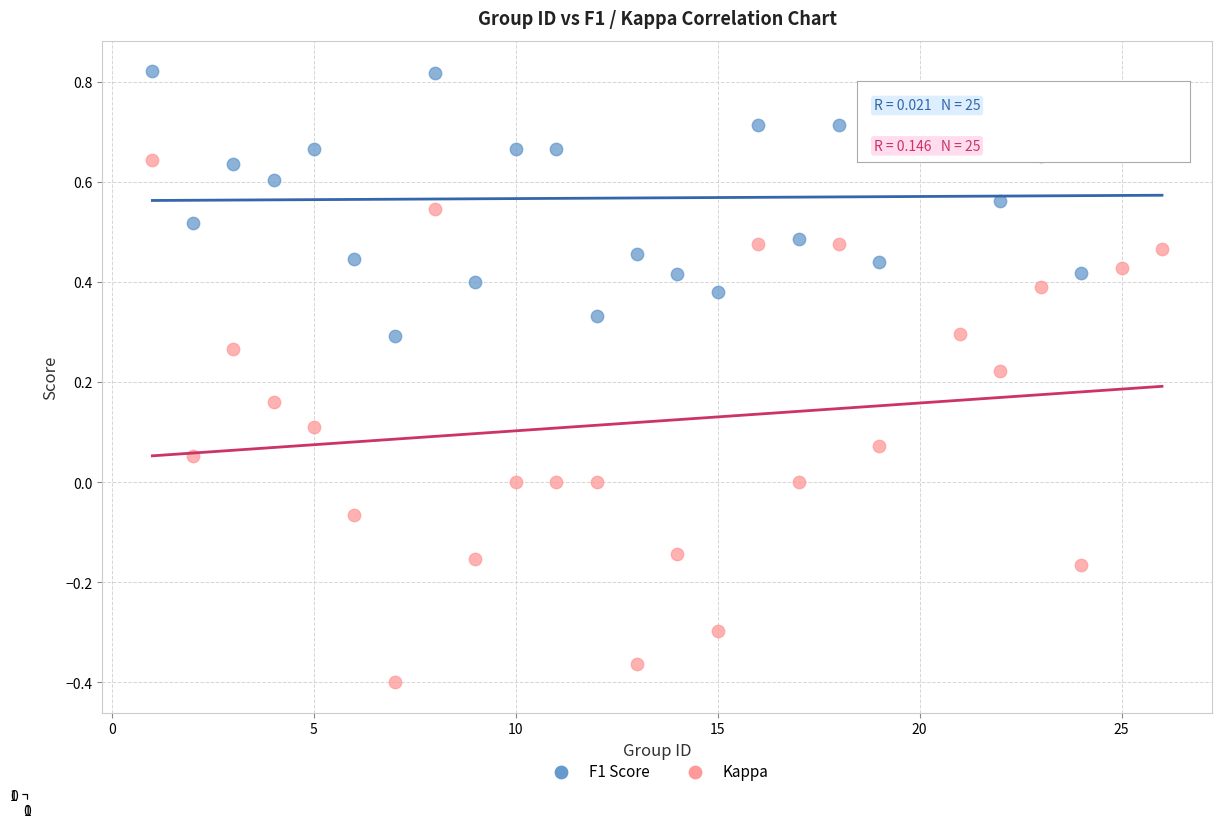

Which series reaches the maximum Y coordinate?

F1 Score